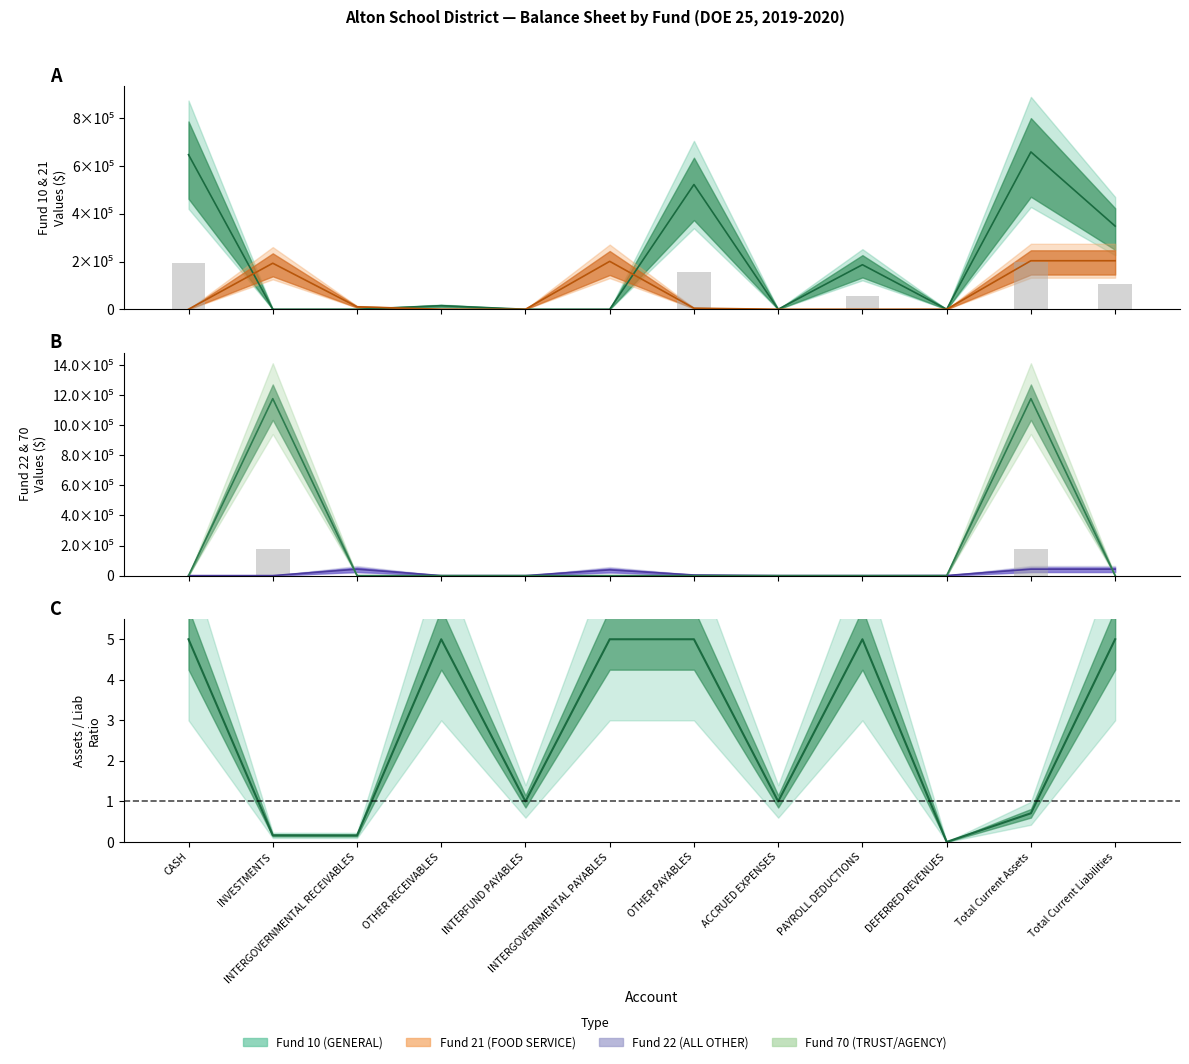

Are the bars horizontal?

No